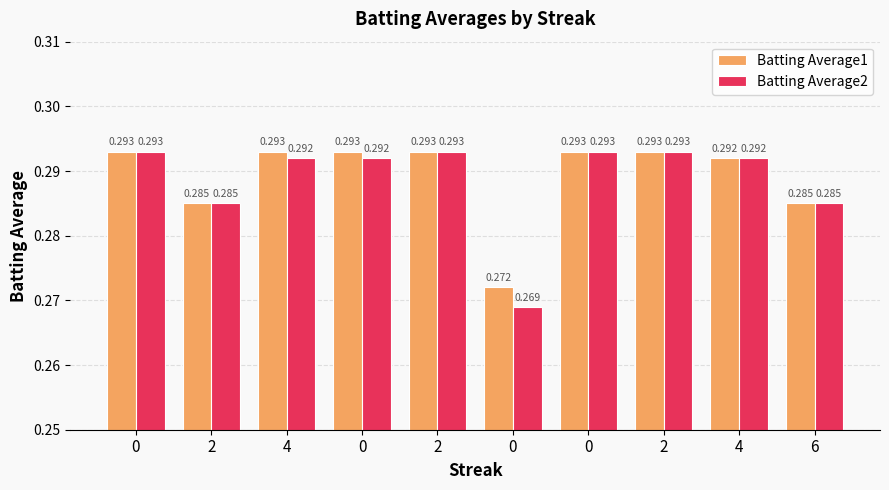

The Batting Average2 series shows 0.5 at 0. True or false?

False